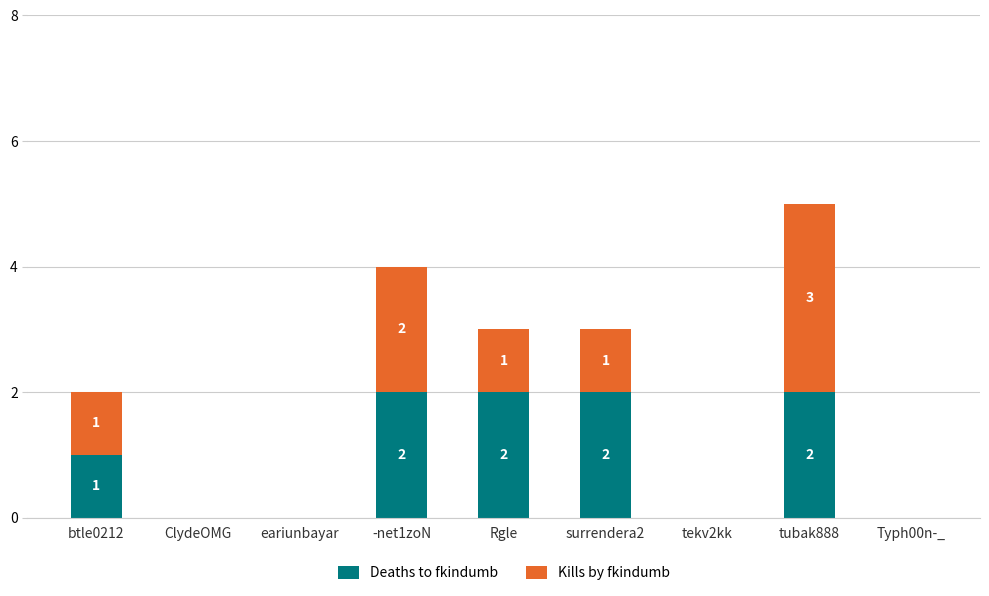

How many data points does each series have?

9